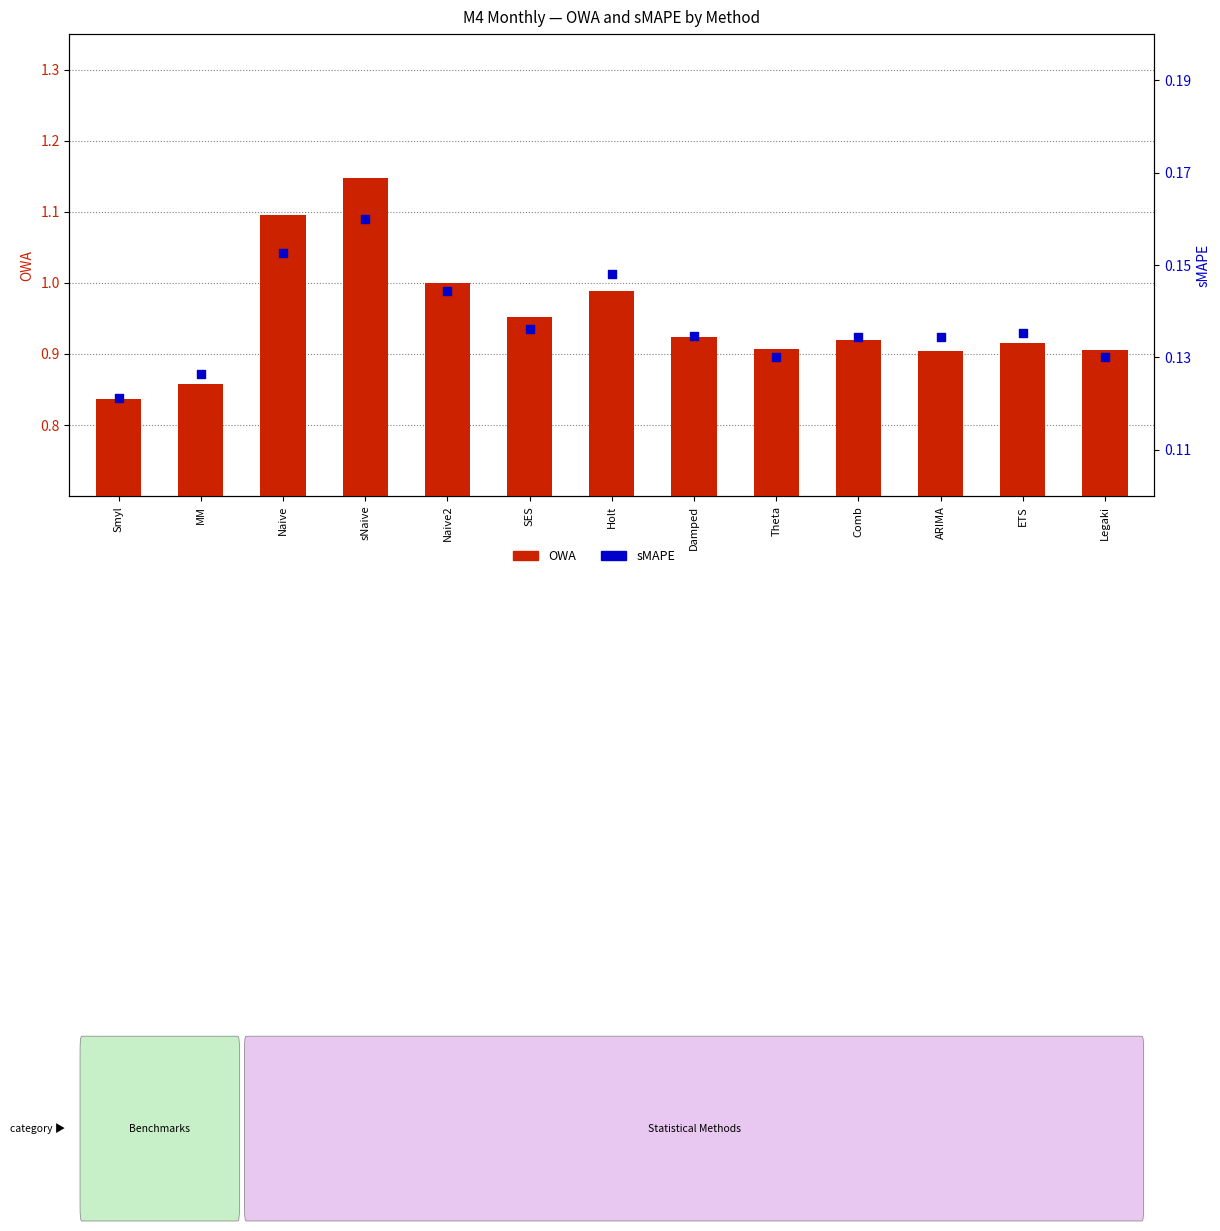

Which series reaches the minimum Y coordinate?

sMAPE